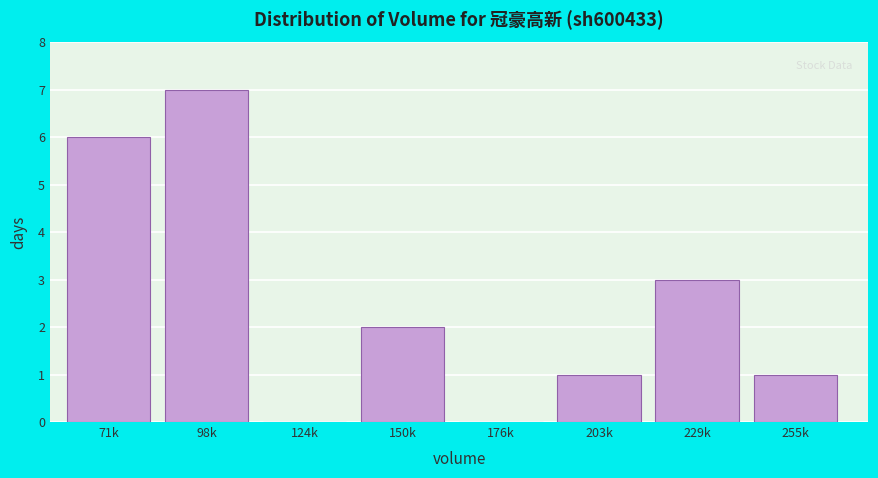

Reading left to right, list all the values displayed in this chart.

71k=6	98k=7	124k=0	150k=2	176k=0	203k=1	229k=3	255k=1